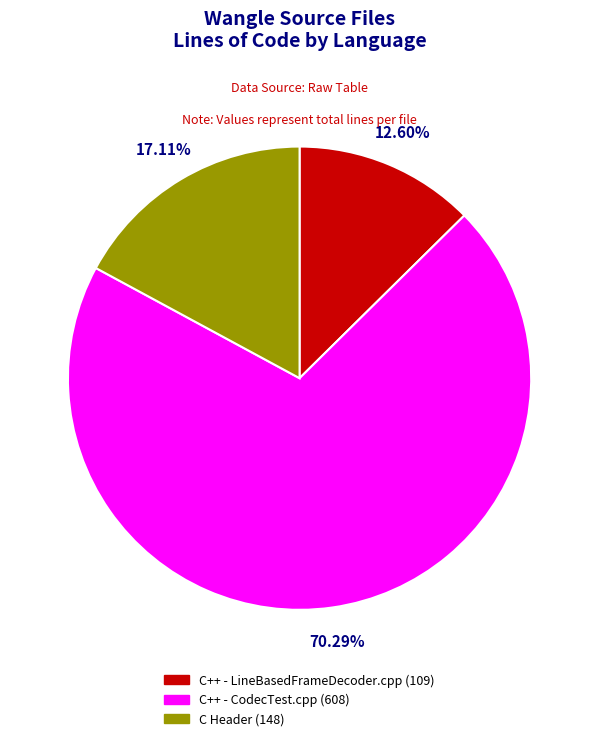

Does any single category account for the majority?

Yes